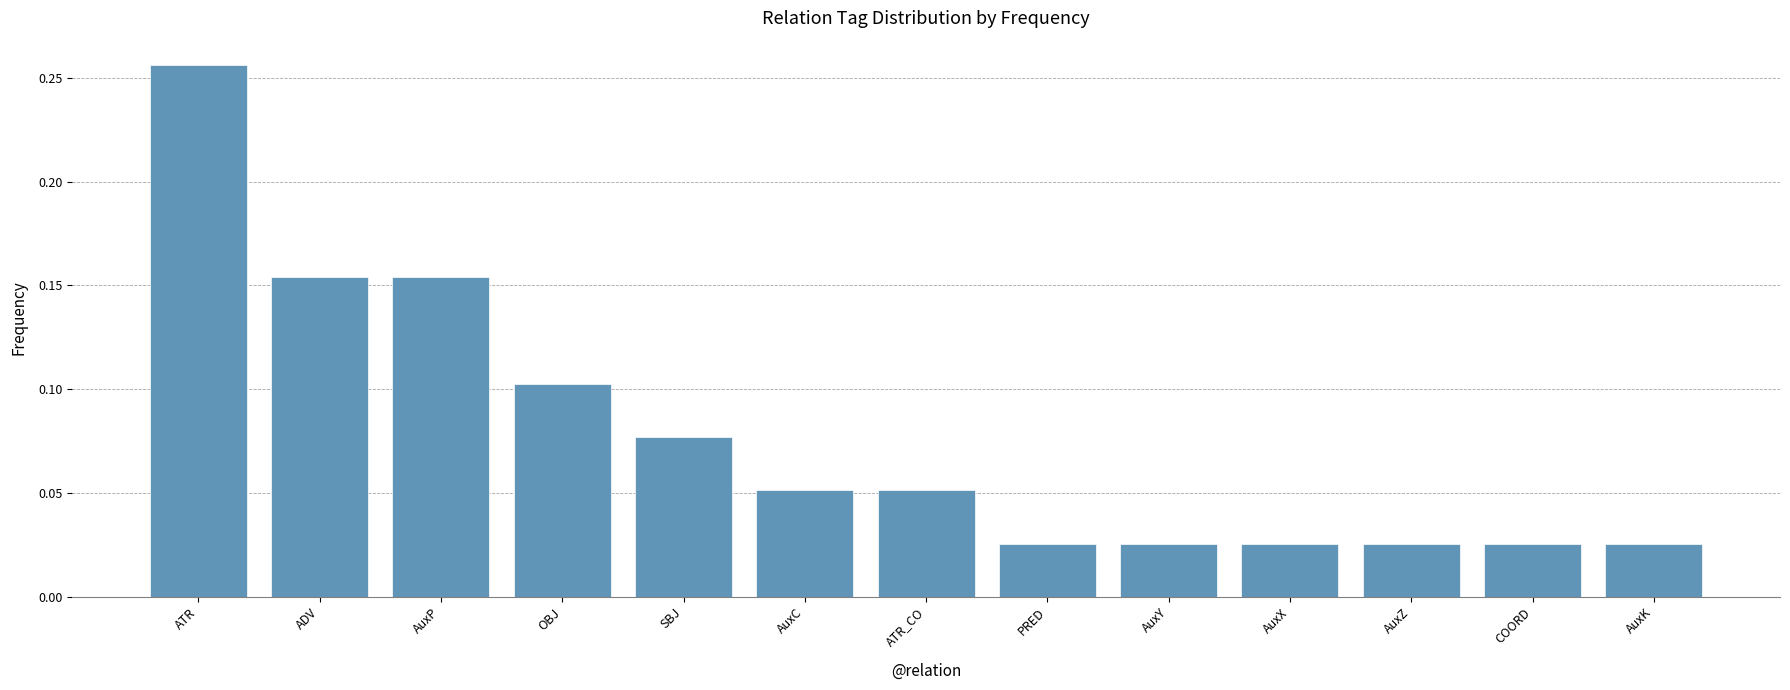

Count the values in the range 0 to 1.

13